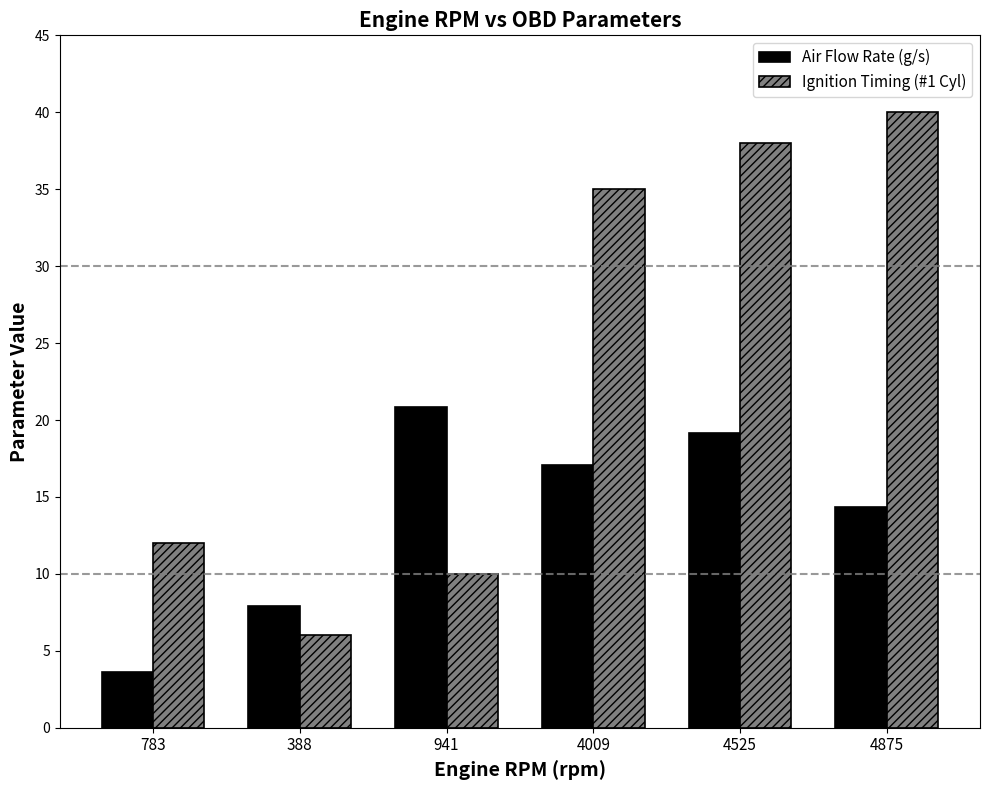

Is the value of Ignition Timing (#1 Cyl) at 388 greater than the value of Air Flow Rate (g/s) at 4525?

No